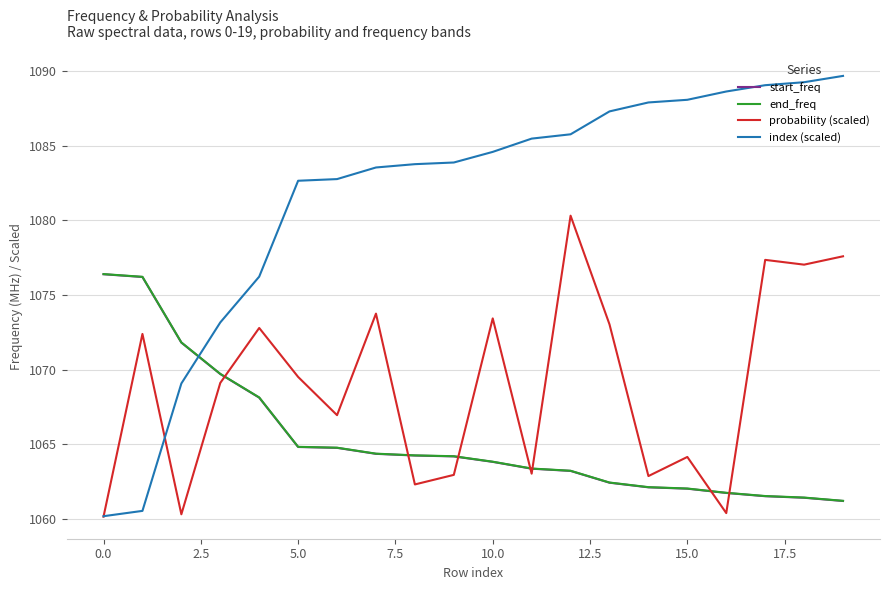

Which series has the largest total across all categories?

index (scaled)